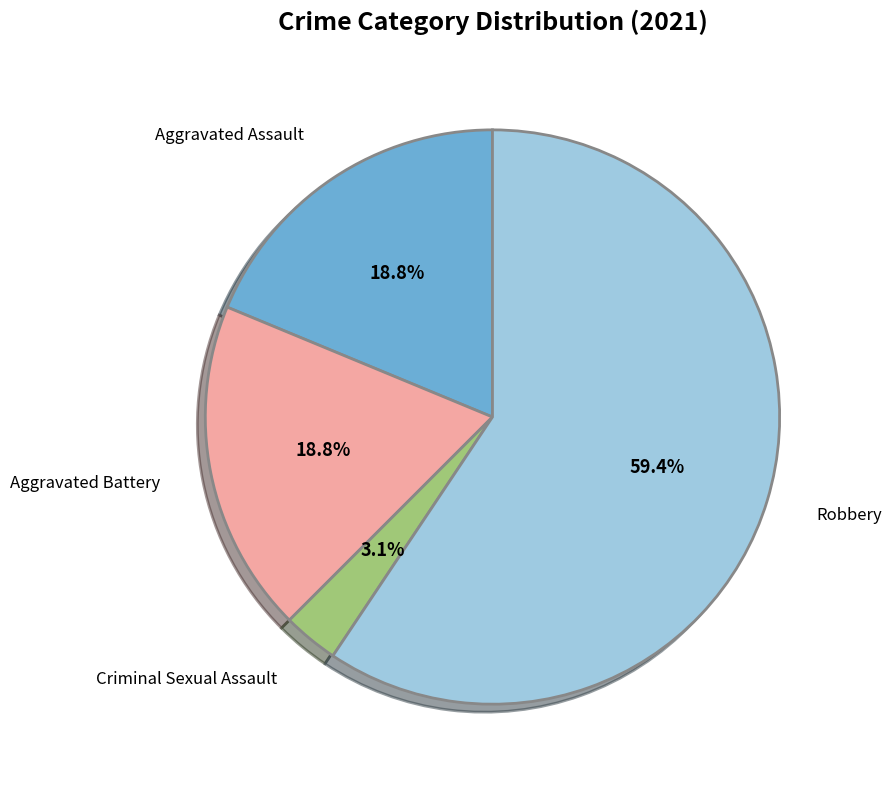

Is there a majority slice in this chart?

Yes